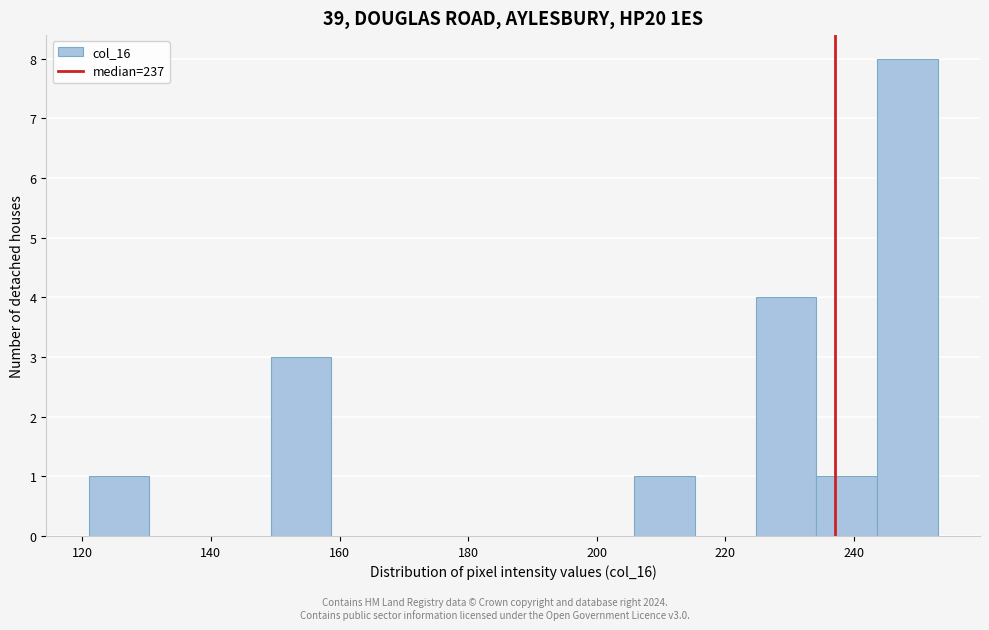

Reading left to right, transcribe this chart: for each bar, give the range it covers on the x-axis and its height. Neither the bar edges nor the heights are printed on the chart, so give them approximately, as read against the axes.

122 to 130: 1
130 to 140: 0
140 to 150: 0
150 to 158: 3
158 to 168: 0
168 to 178: 0
178 to 188: 0
188 to 196: 0
196 to 206: 0
206 to 216: 1
216 to 224: 0
224 to 234: 4
234 to 244: 1
244 to 254: 8